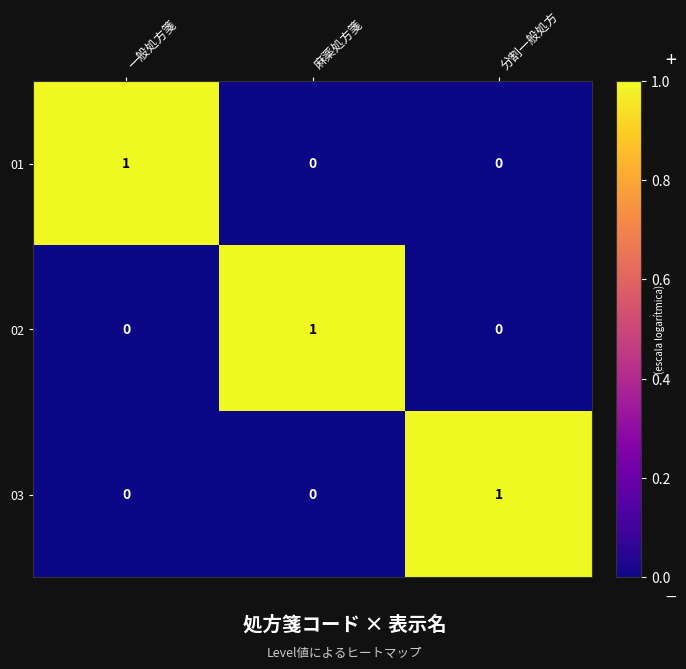

Count the 02 values in the range 0 to 1.

3